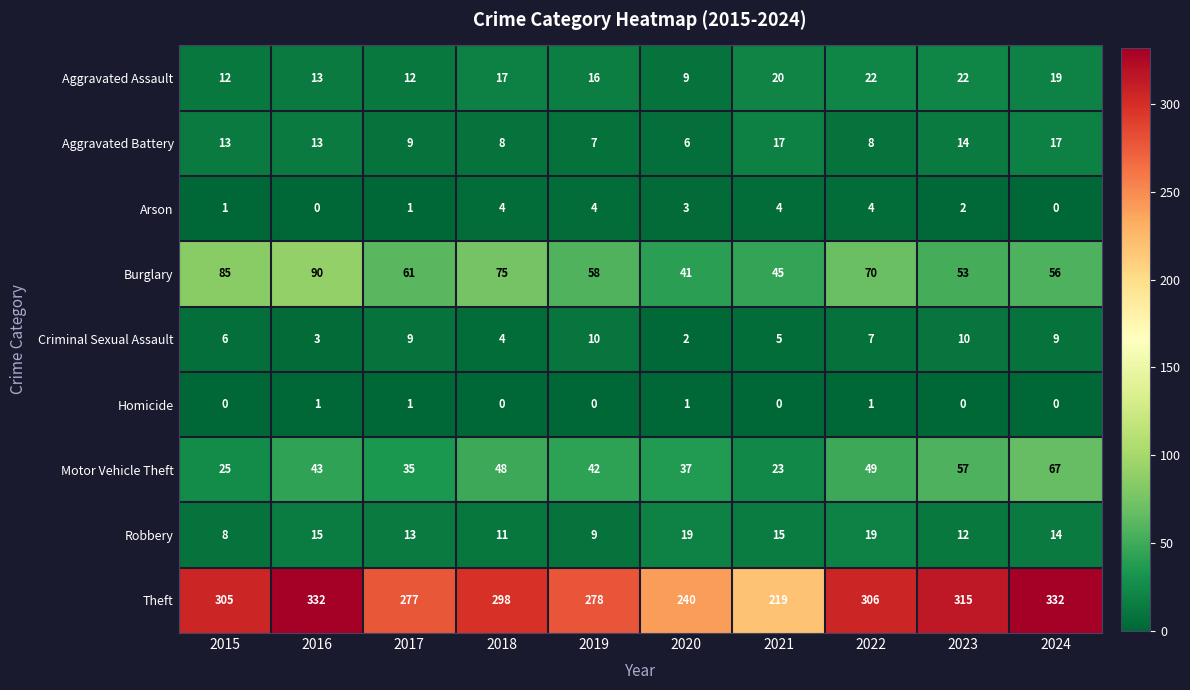

How many data points does each series have?

10